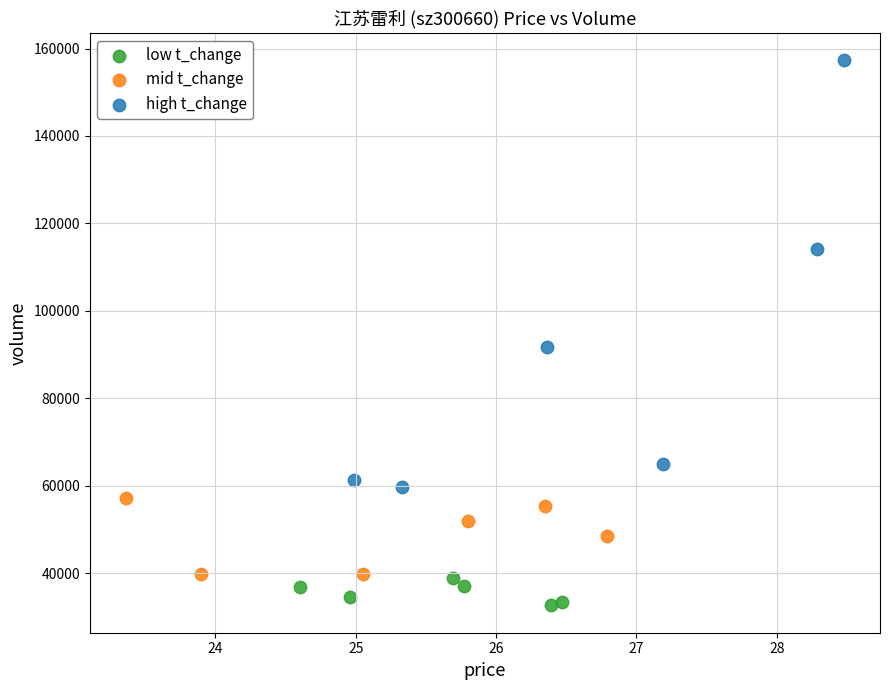

Which series contains the lowest Y value?

low t_change